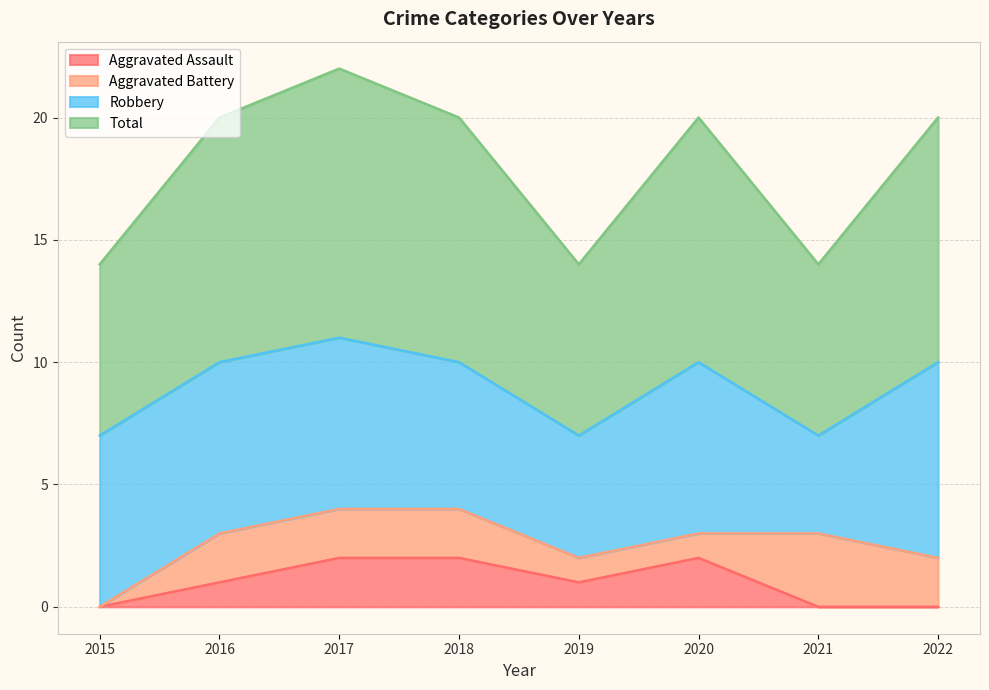

The value of Aggravated Assault at 2021 is 0. True or false?

True